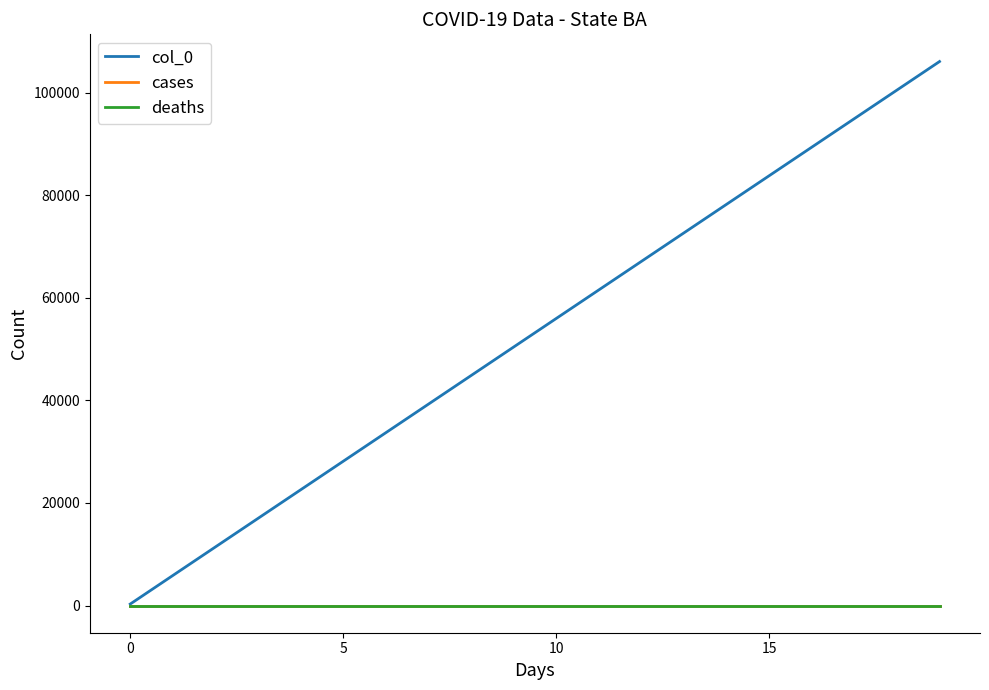

Is this an area chart (filled region under the line)?

No